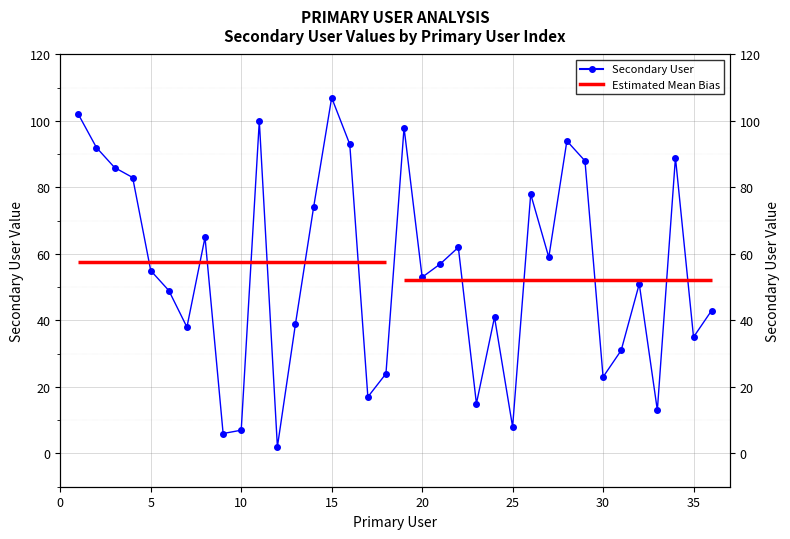

Reading right to left, what are all the values shown in this chart?

43	35	89	13	51	31	23	88	94	59	78	8	41	15	62	57	53	98	24	17	93	107	74	39	2	100	7	6	65	38	49	55	83	86	92	102